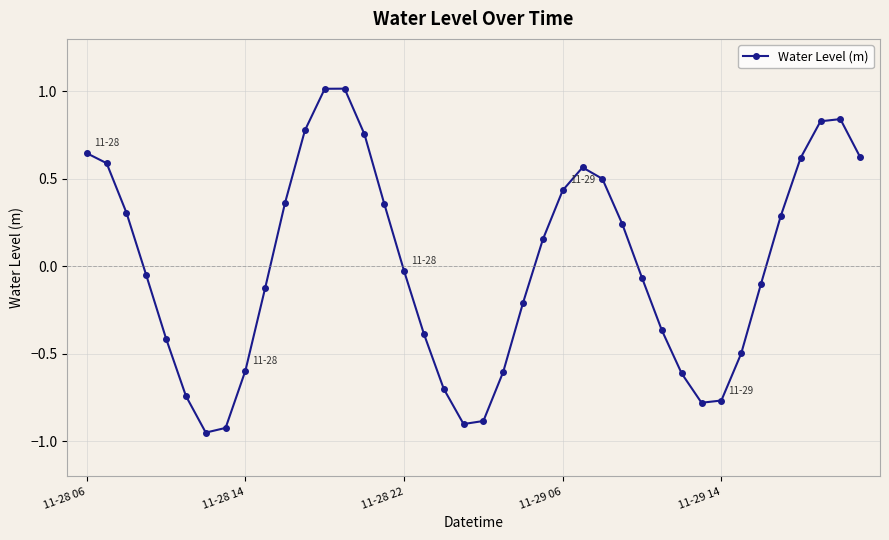

What is the sum of all values?

0.3